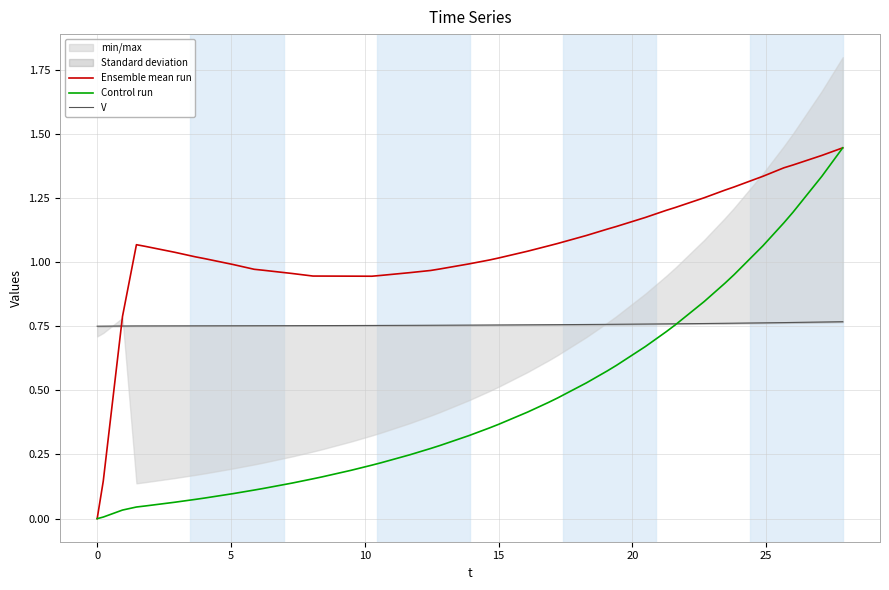

How many values in the Ensemble mean run series exceed 1?

24